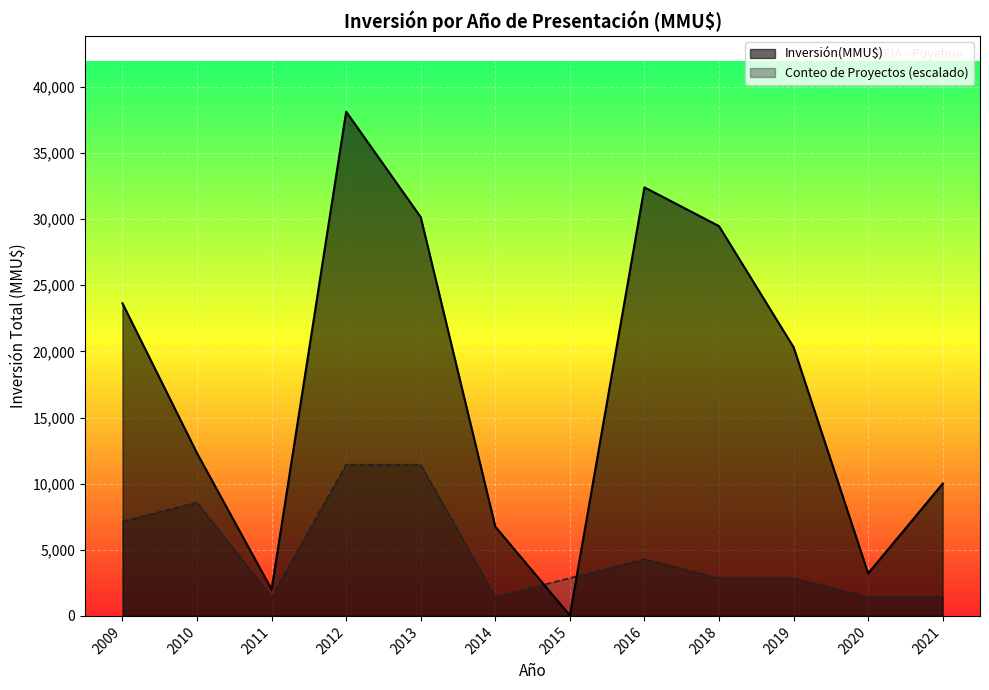

What is the minimum value for Conteo?

1